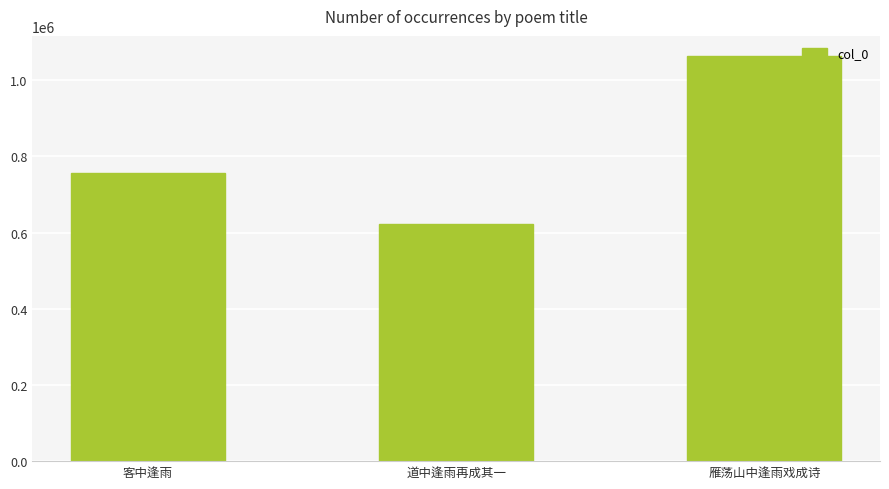

What is the sum of all values?

2441807